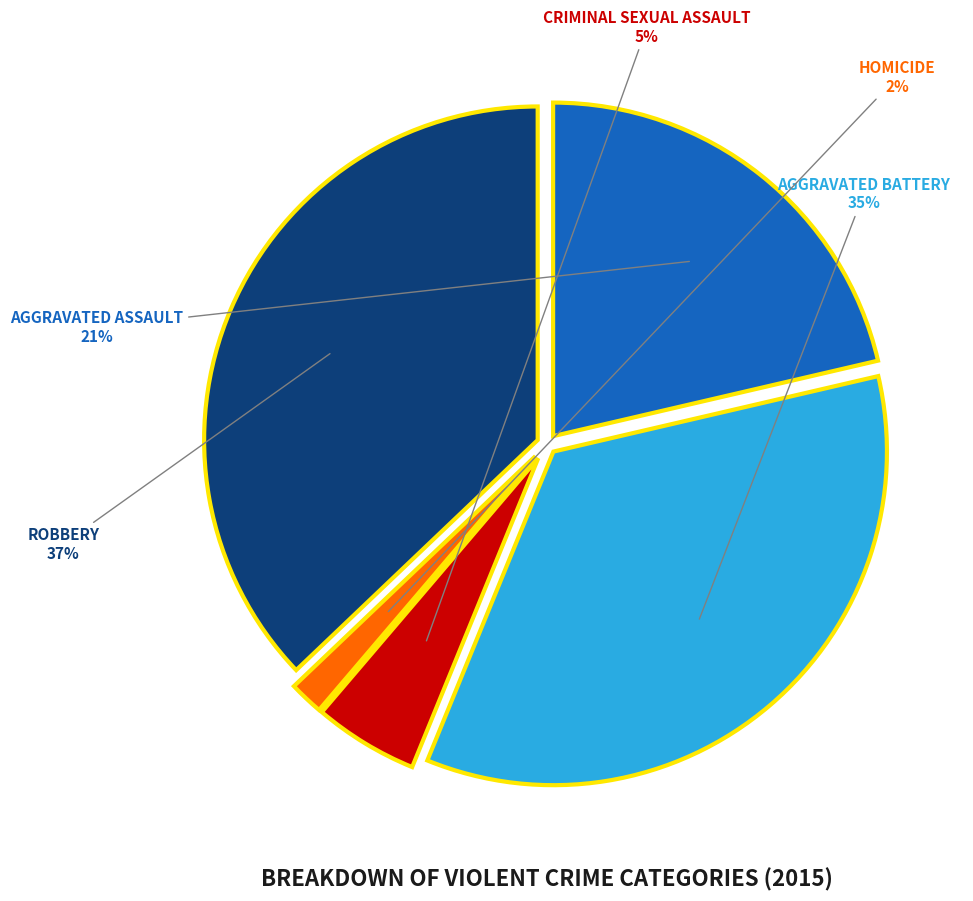

Is there a majority slice in this chart?

No